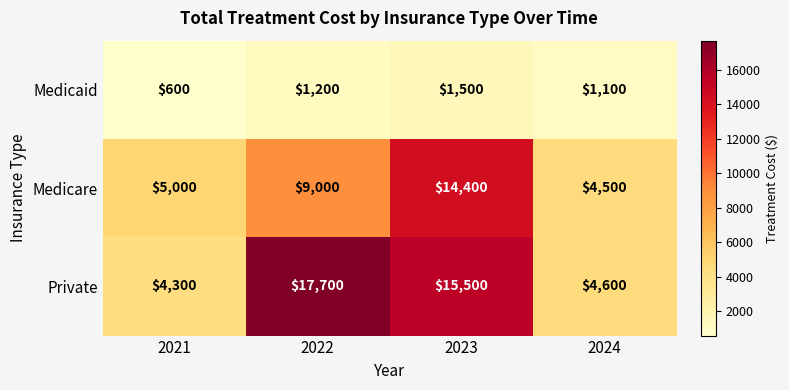

What is the total value across all series at 2022?

27900